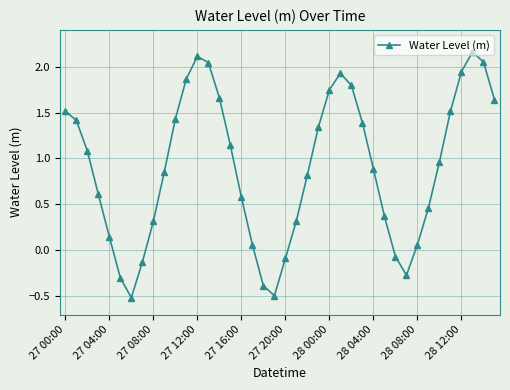

What is the smallest value displayed?

-0.5